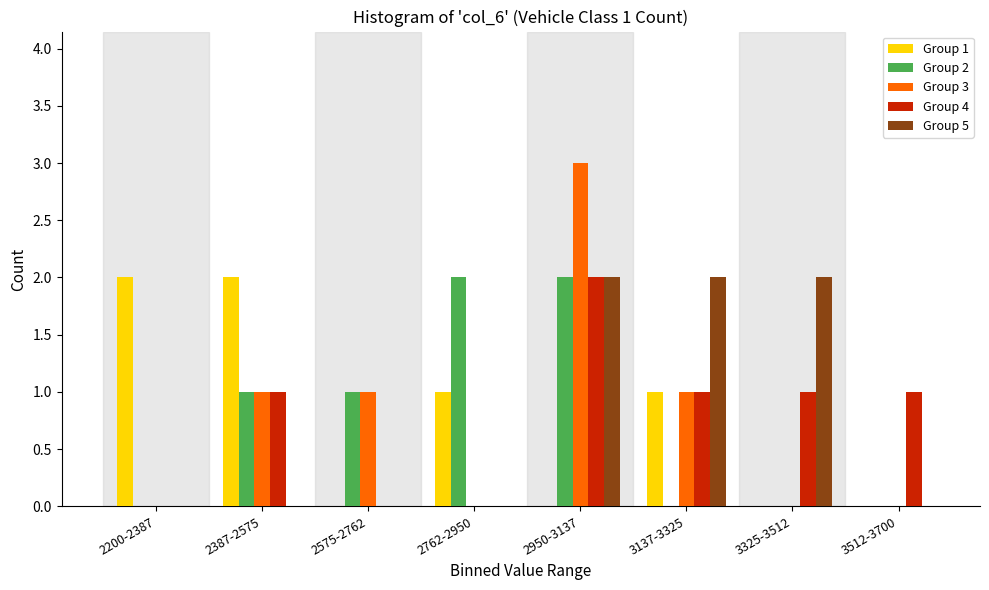

The Group 3 series shows 1 at 3137-3325. True or false?

True